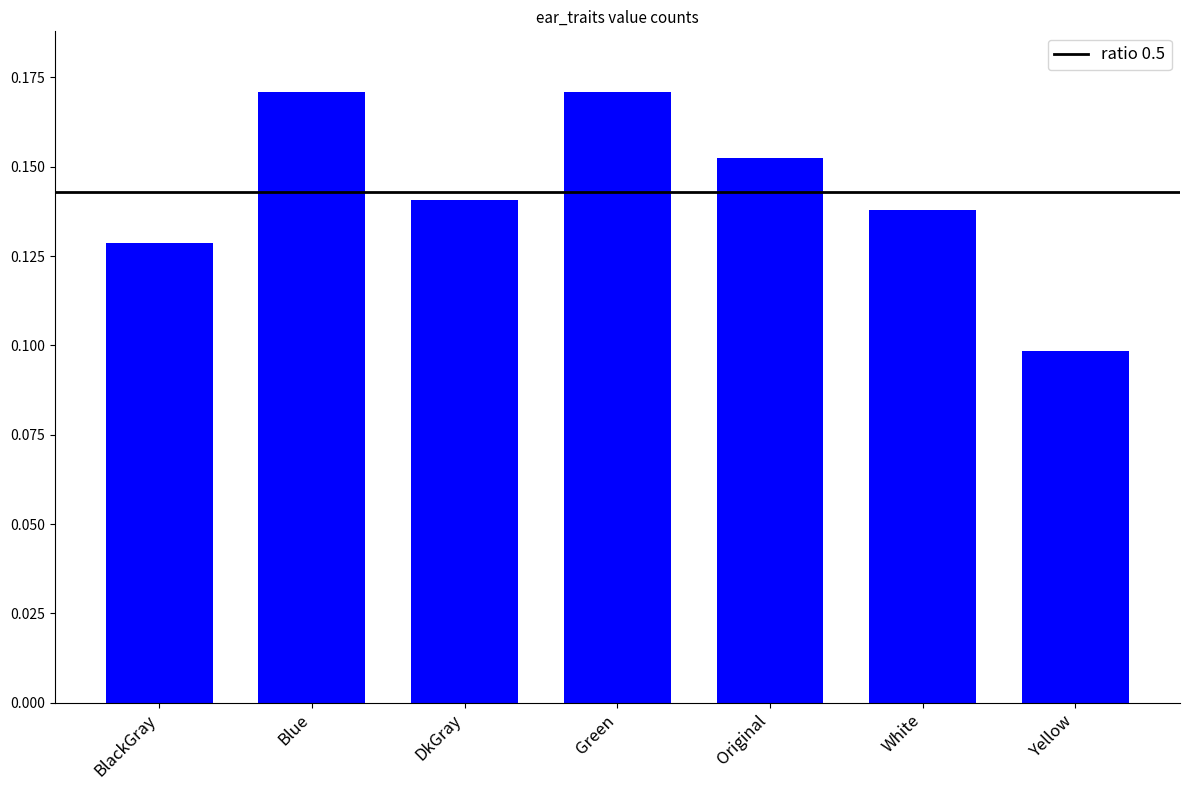

The chart shows a value of 0.2 at White. True or false?

False